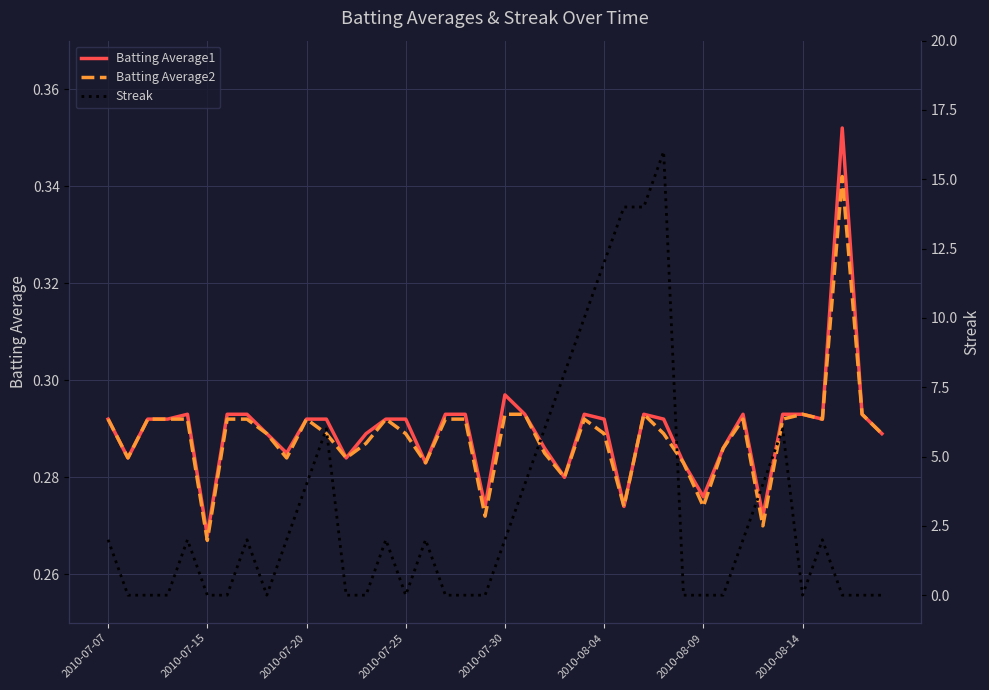

Where is Batting Average2 nearest to the value 0?

2010-07-15